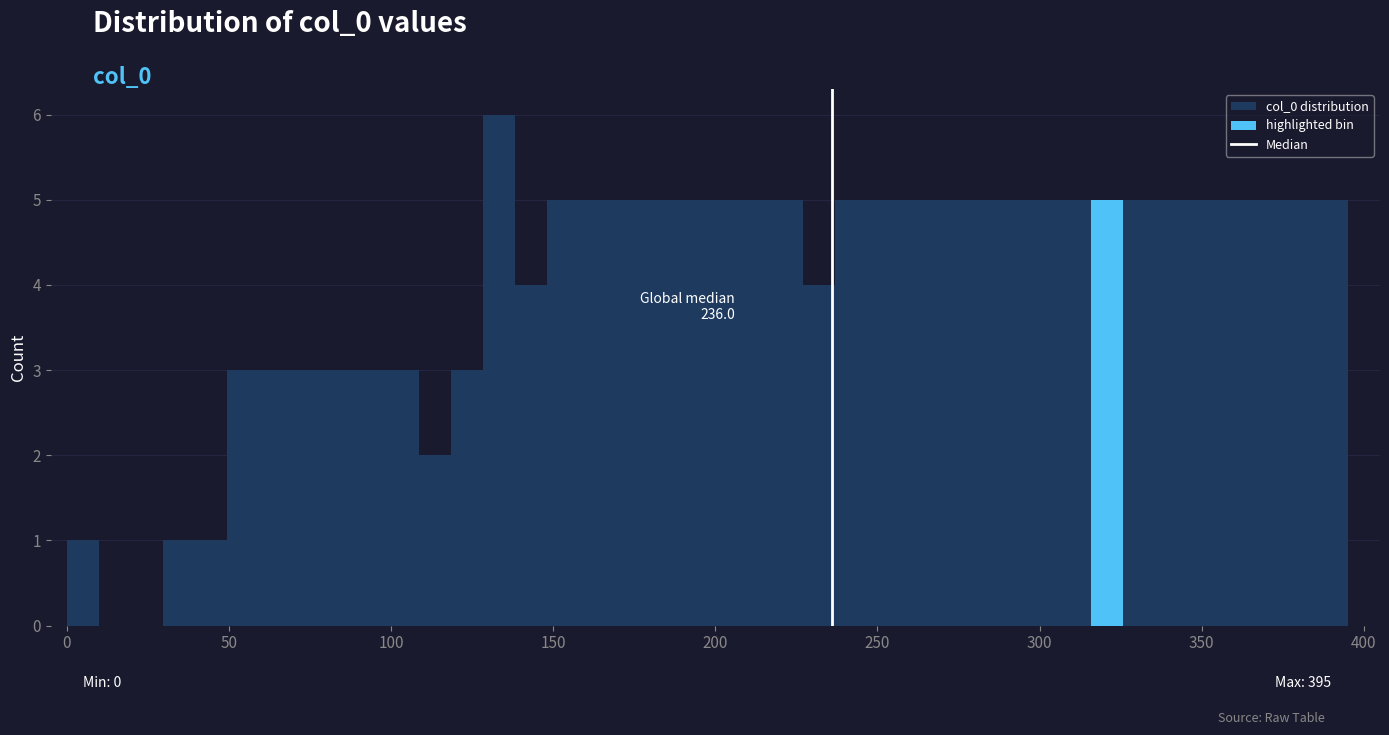

Around what value on the x-axis is the tallest bar? Give the approximate position of its centre, as read against the axis.

135